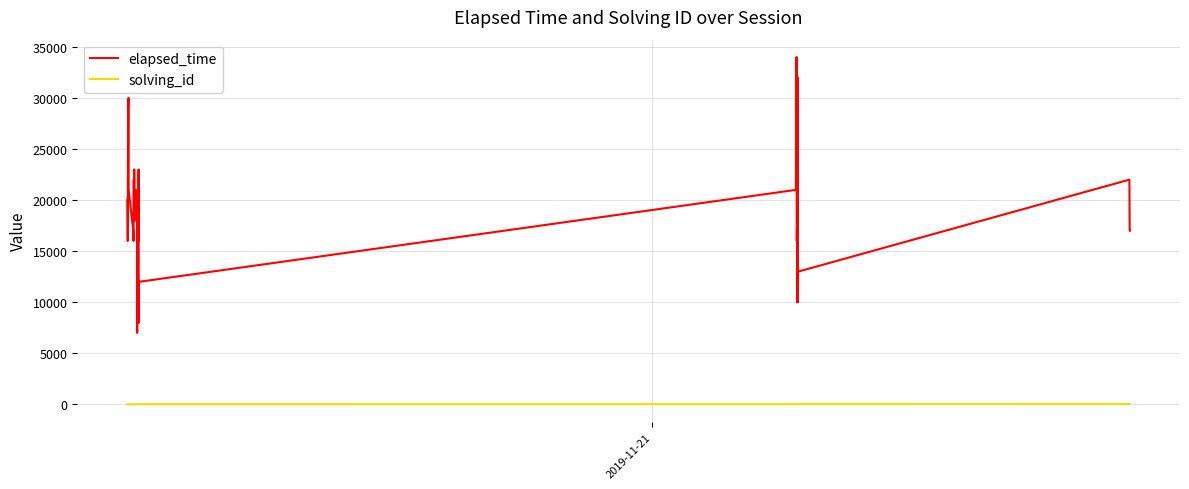

True or false: solving_id and elapsed_time intersect in this chart.

False